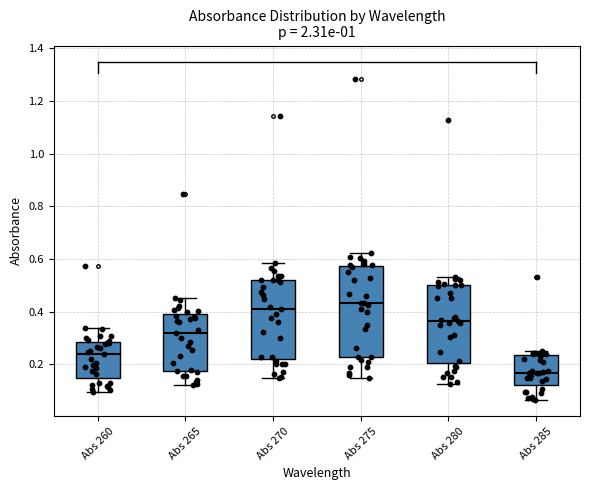

Reading left to right, transcribe this box plot: for each box, give where its median line is, the range the box spans, and where its two whiskers end, as read against the y-axis. The values are not printed on the chart, so give them approximately, as read against the axis.

Abs 260: median 0.24, box 0.14 to 0.28, whiskers 0.10 to 0.34
Abs 265: median 0.32, box 0.18 to 0.40, whiskers 0.12 to 0.46
Abs 270: median 0.40, box 0.22 to 0.52, whiskers 0.14 to 0.58
Abs 275: median 0.44, box 0.22 to 0.58, whiskers 0.14 to 0.62
Abs 280: median 0.36, box 0.20 to 0.50, whiskers 0.12 to 0.54
Abs 285: median 0.16, box 0.12 to 0.24, whiskers 0.06 to 0.26